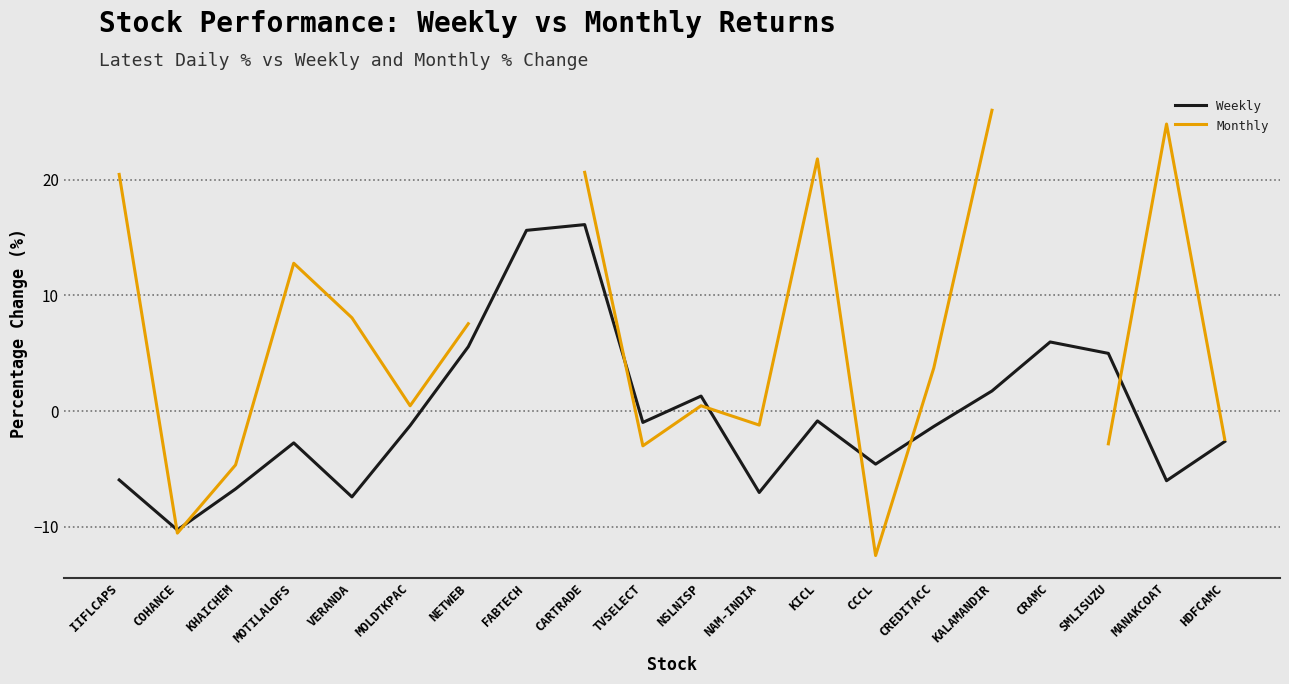

Count the number of data series in this chart.

2